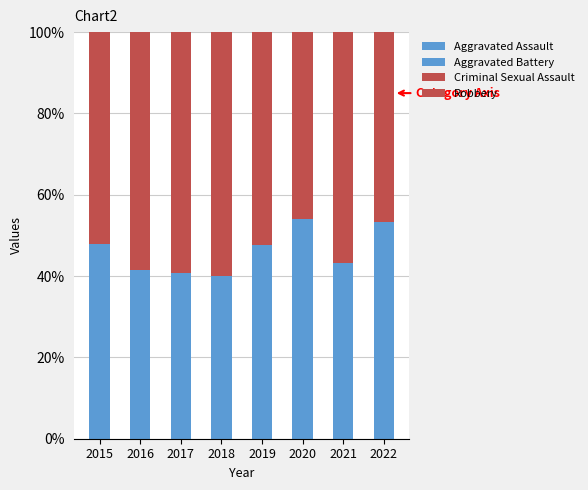

Is it true that Aggravated Assault equals 21.7 at 2015?

True